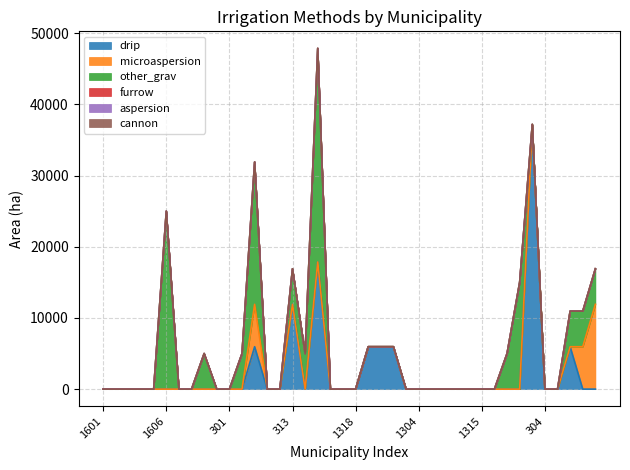

Reading left to right, transcribe all the data shown in this chart.

drip: 1601=0	1602=0	1603=0	1604=0	1605=0	1606=0	1607=0	1608=0	1609=0	1610=0	301=0	302=0	303=5954	306=0	310=0	313=11908	307=0	308=17862	309=0	1314=0	1318=0	311=5954	312=5954	314=5954	107=0	1304=0	1306=0	1308=0	1312=0	1313=0	1315=0	1316=0	1317=0	1301=0	1302=37175	304=0	106=0	305=5954	1804=0	1303=0
microaspersion: 1601=0	1602=0	1603=0	1604=0	1605=0	1606=0	1607=0	1608=0	1609=0	1610=0	301=0	302=0	303=5954	306=0	310=0	313=0	307=0	308=0	309=0	1314=0	1318=0	311=0	312=0	314=0	107=0	1304=0	1306=0	1308=0	1312=0	1313=0	1315=0	1316=0	1317=0	1301=0	1302=0	304=0	106=0	305=0	1804=5954	1303=11908
other_grav: 1601=0	1602=0	1603=0	1604=0	1605=0	1606=25000	1607=0	1608=0	1609=5000	1610=0	301=0	302=5000	303=20000	306=0	310=0	313=5000	307=5000	308=30000	309=0	1314=0	1318=0	311=0	312=0	314=0	107=0	1304=0	1306=0	1308=0	1312=0	1313=0	1315=0	1316=0	1317=5000	1301=15000	1302=0	304=0	106=0	305=5000	1804=5000	1303=5000
furrow: 1601=0	1602=0	1603=0	1604=0	1605=0	1606=0	1607=0	1608=0	1609=0	1610=0	301=0	302=0	303=0	306=0	310=0	313=0	307=0	308=0	309=0	1314=0	1318=0	311=0	312=0	314=0	107=0	1304=0	1306=0	1308=0	1312=0	1313=0	1315=0	1316=0	1317=0	1301=0	1302=0	304=0	106=0	305=0	1804=0	1303=0
aspersion: 1601=0	1602=0	1603=0	1604=0	1605=0	1606=0	1607=0	1608=0	1609=0	1610=0	301=0	302=0	303=0	306=0	310=0	313=0	307=0	308=0	309=0	1314=0	1318=0	311=0	312=0	314=0	107=0	1304=0	1306=0	1308=0	1312=0	1313=0	1315=0	1316=0	1317=0	1301=0	1302=0	304=0	106=0	305=0	1804=0	1303=0
cannon: 1601=0	1602=0	1603=0	1604=0	1605=0	1606=0	1607=0	1608=0	1609=0	1610=0	301=0	302=0	303=0	306=0	310=0	313=0	307=0	308=0	309=0	1314=0	1318=0	311=0	312=0	314=0	107=0	1304=0	1306=0	1308=0	1312=0	1313=0	1315=0	1316=0	1317=0	1301=0	1302=0	304=0	106=0	305=0	1804=0	1303=0